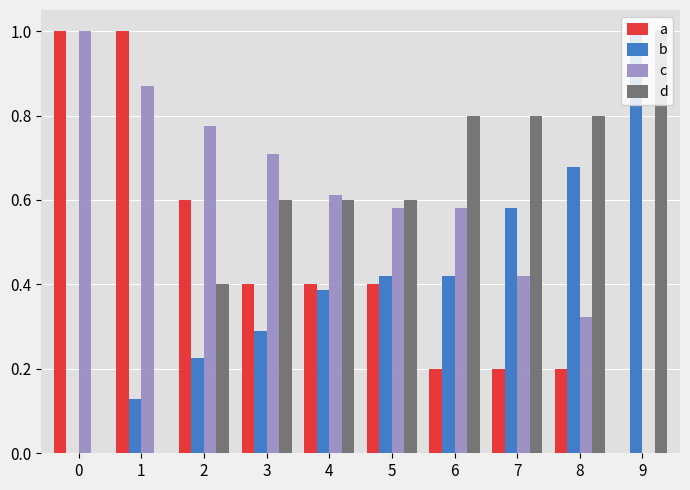

What is the sum of the d values at 1 and 9?

1.0